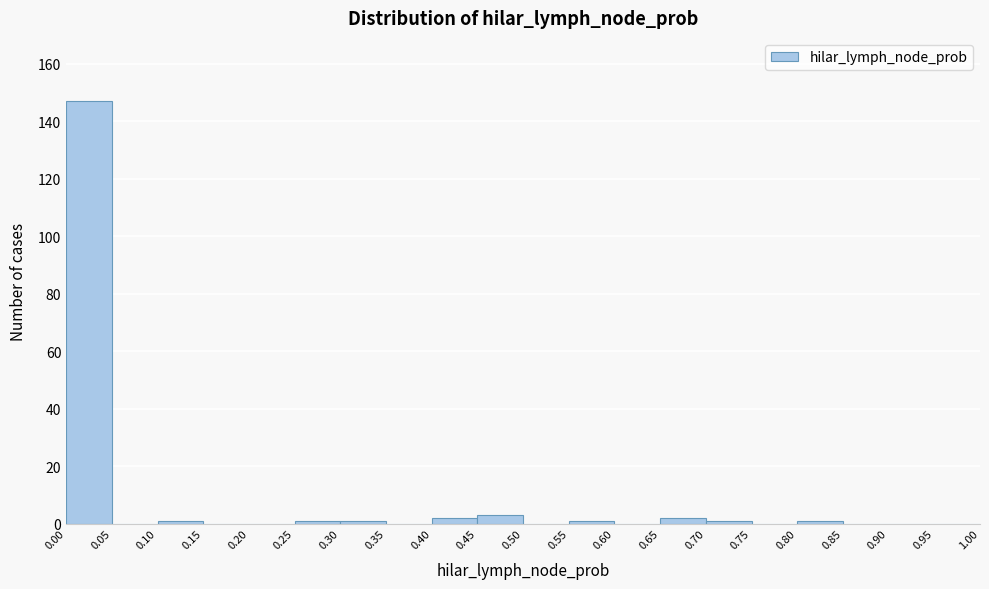

How tall is the bar that spans 0.00 to 0.05 on the x-axis? The values are not printed on the chart, so give them approximately, as read against the axis.

148